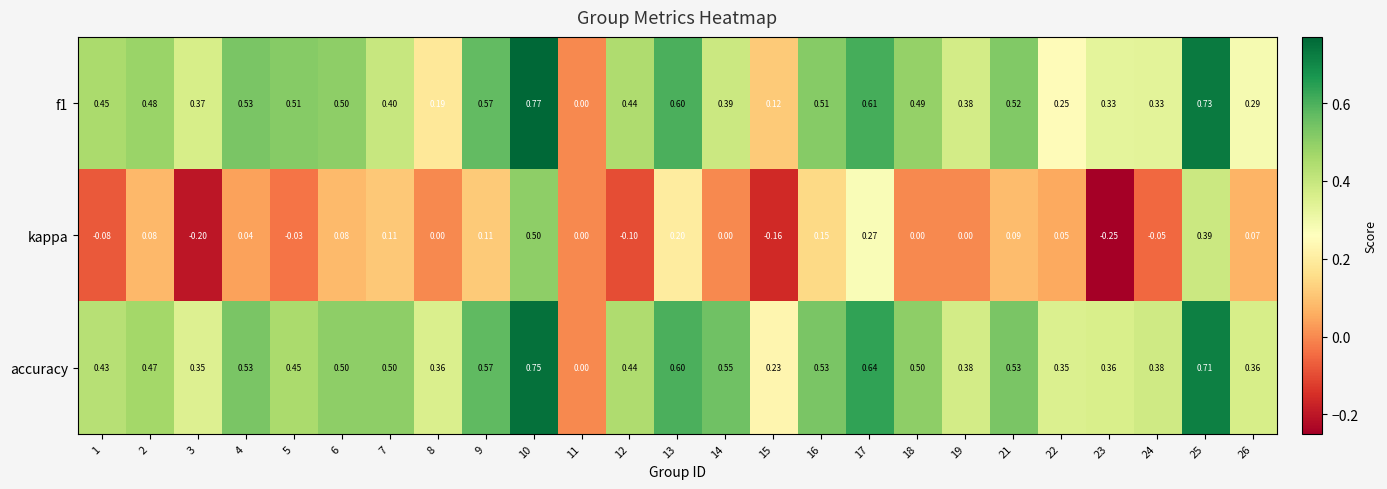

Which series changed the most between 12 and 18?

kappa